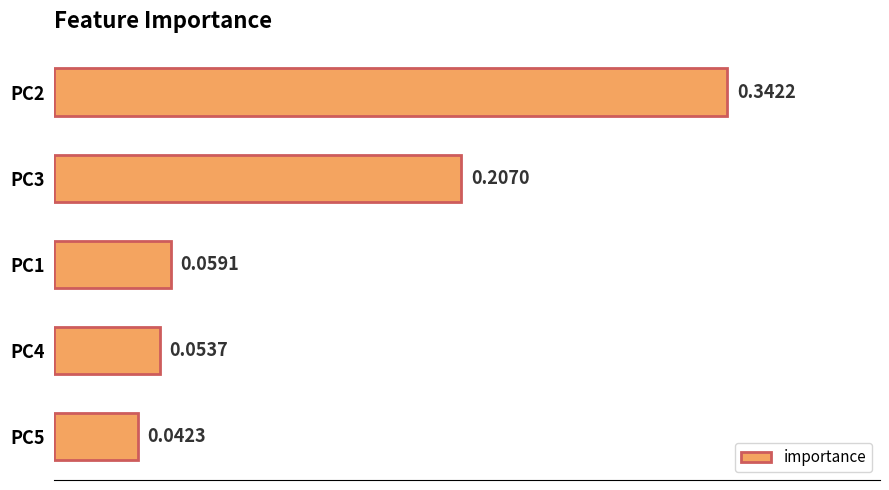

List the labels in order of value, smallest first.

PC5, PC4, PC1, PC3, PC2